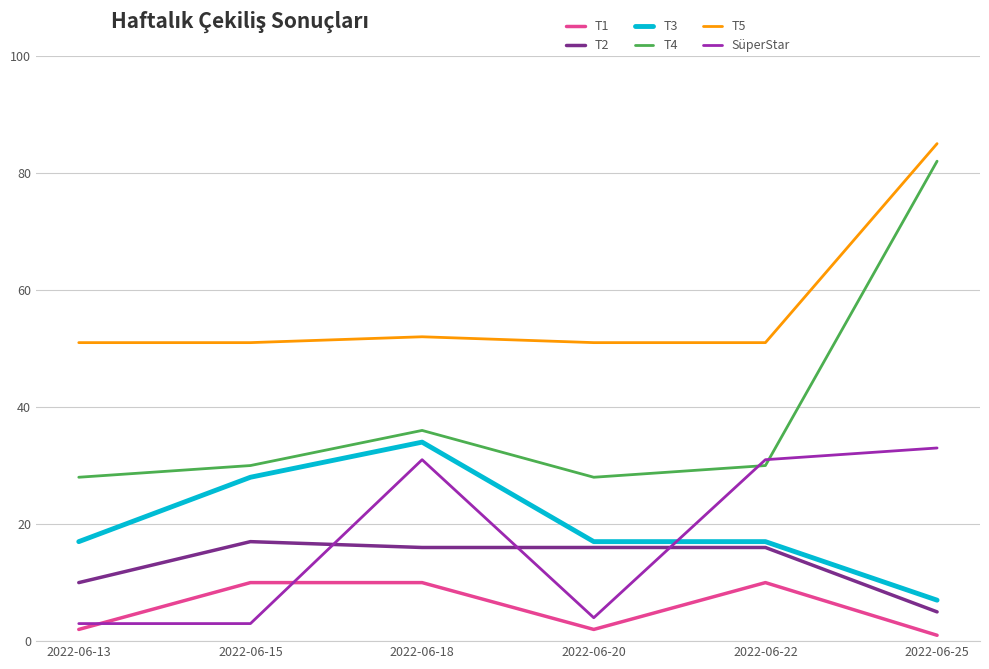

True or false: T1 has a value of 2 at 2022-06-20.

True